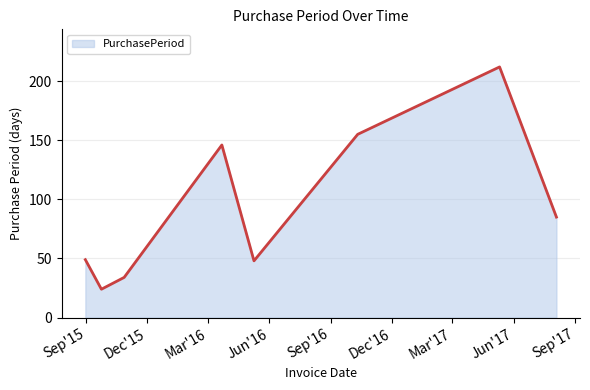

Count the number of data series in this chart.

1